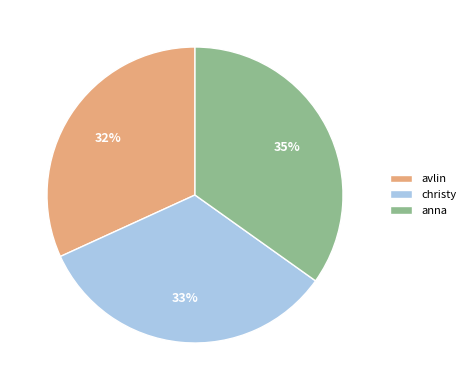

Combined, do christy and anna account for over 50%?

Yes